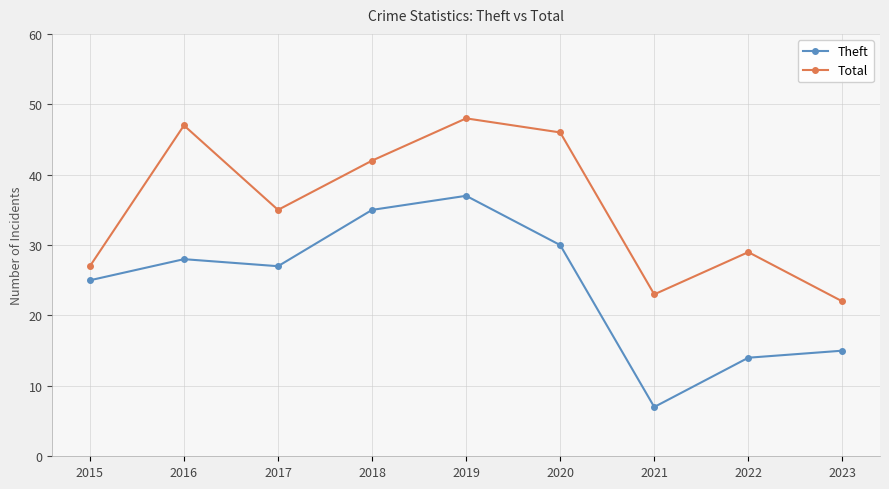

What is the value of the Total point at the 1st from the left?

27